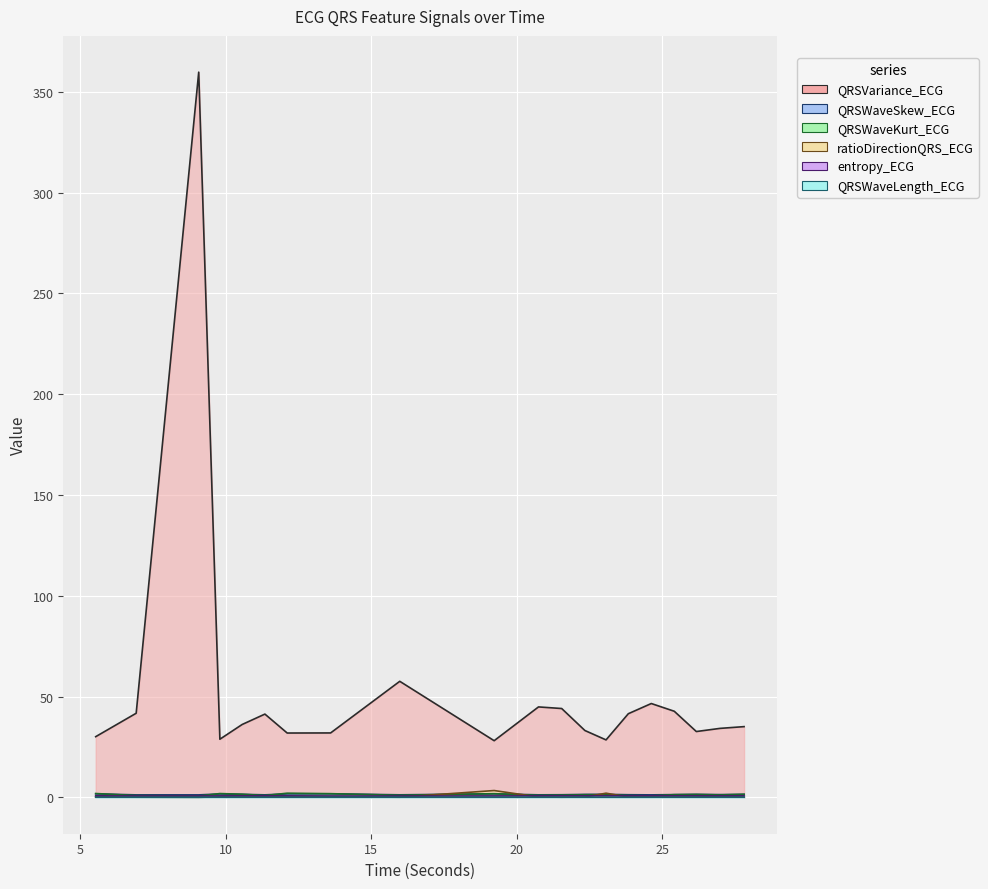

What is the total value across all series at 20.75?

48.4